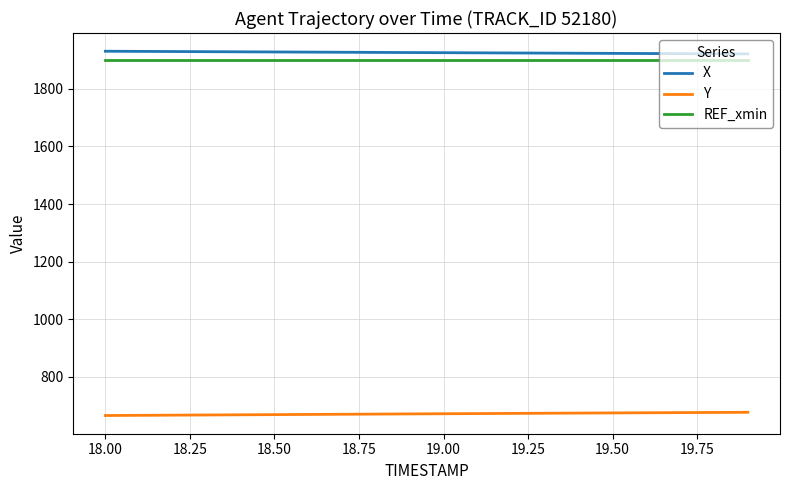

True or false: Y and REF_xmin cross at least once.

False